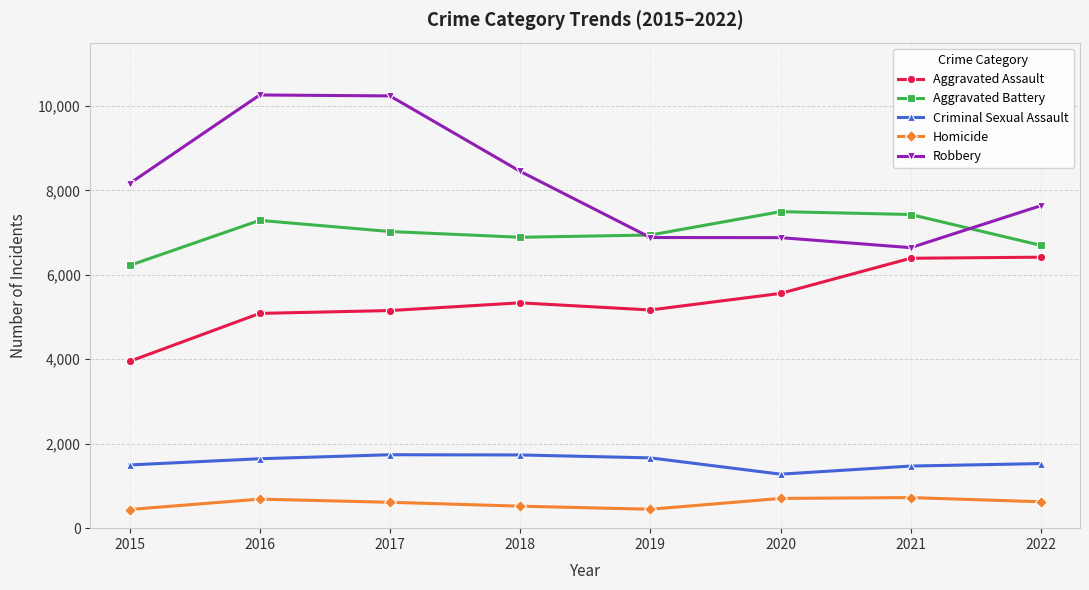

What is the difference between the Aggravated Battery values at 2017 and 2016?

264